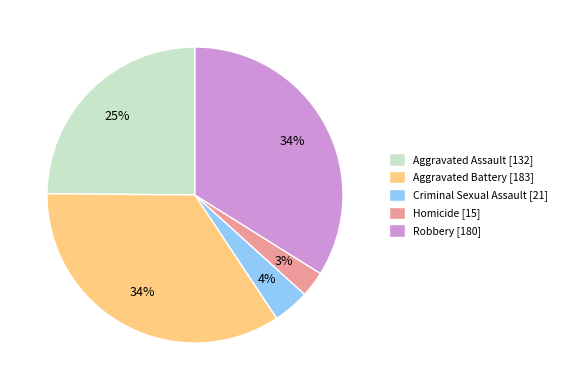

To the nearest percent, what is the average slice percentage?

20%